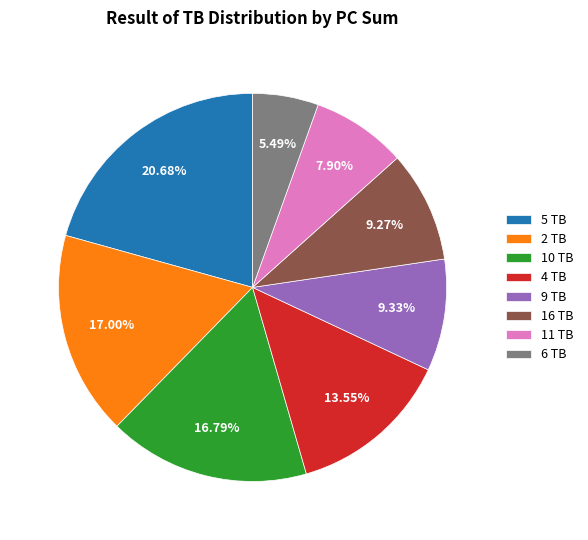

What is the smallest slice in the pie chart?

6 TB